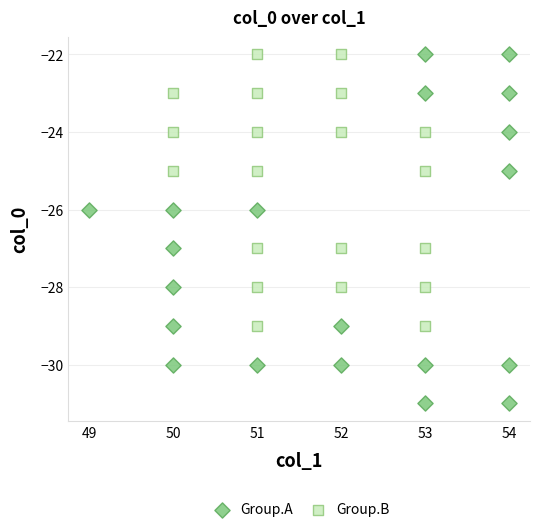

Which series contains the lowest Y value?

Group.A